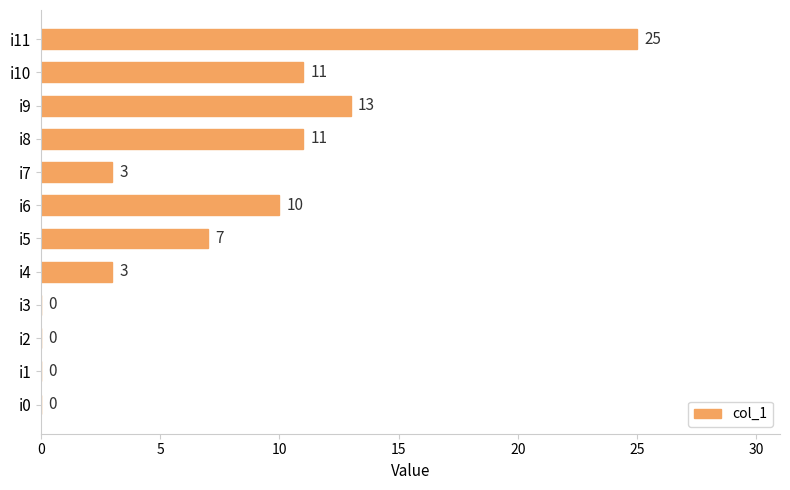

Reading bottom to top, list all the values displayed in this chart.

i0=0	i1=0	i2=0	i3=0	i4=3	i5=7	i6=10	i7=3	i8=11	i9=13	i10=11	i11=25